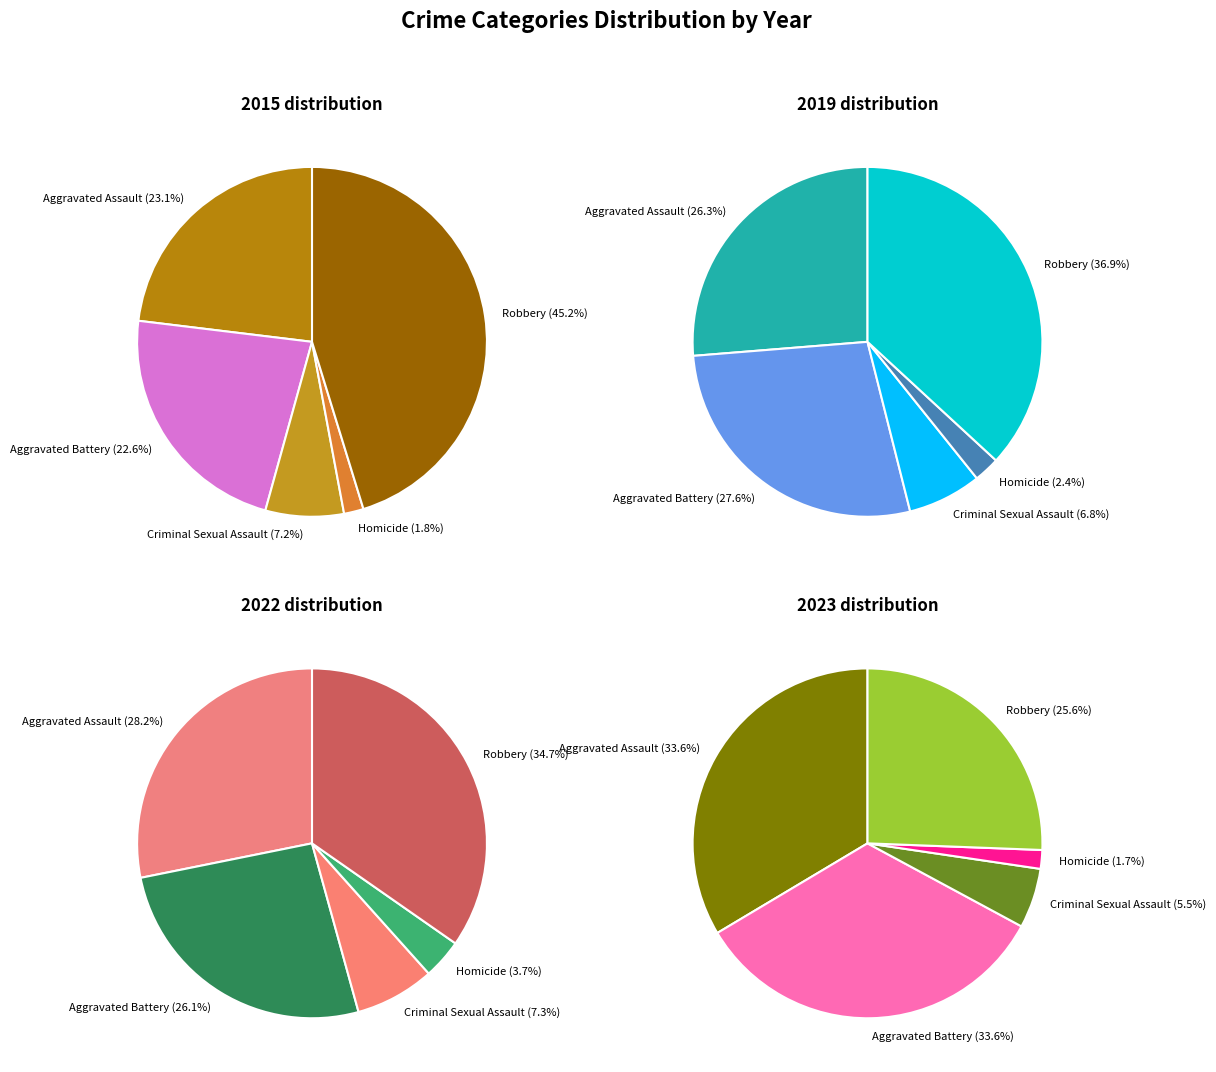

What is the largest slice in the pie chart?

Robbery